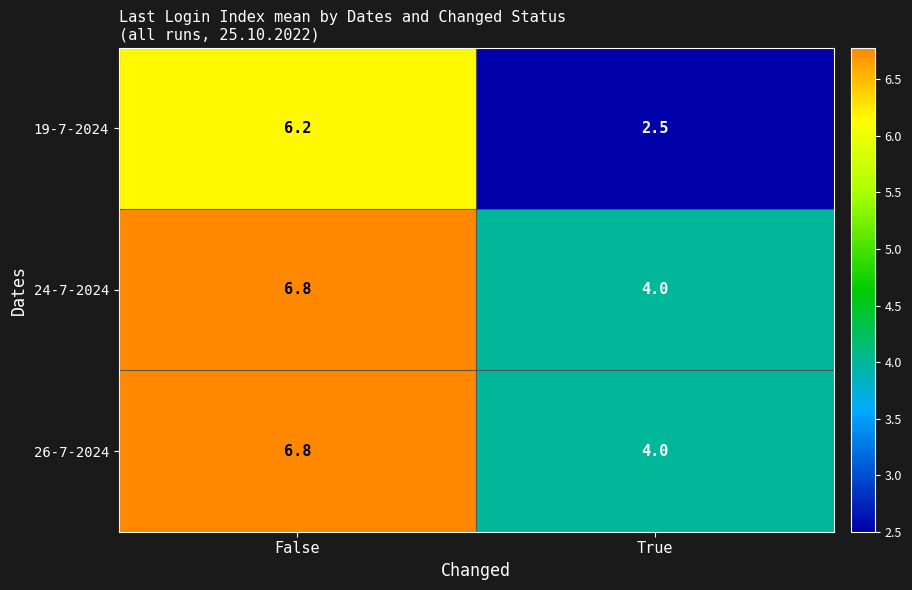

At which label is 26-7-2024 closest to 5?

True